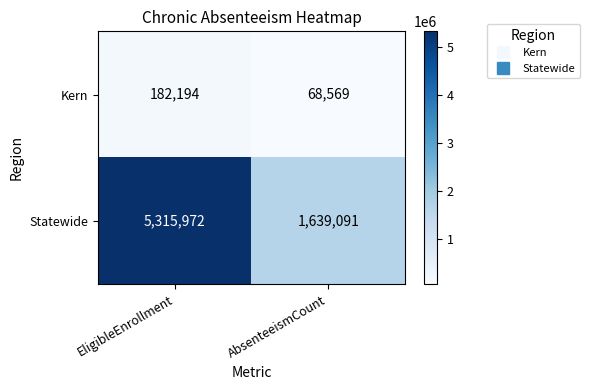

Which category has the lowest value across all series?

AbsenteeismCount